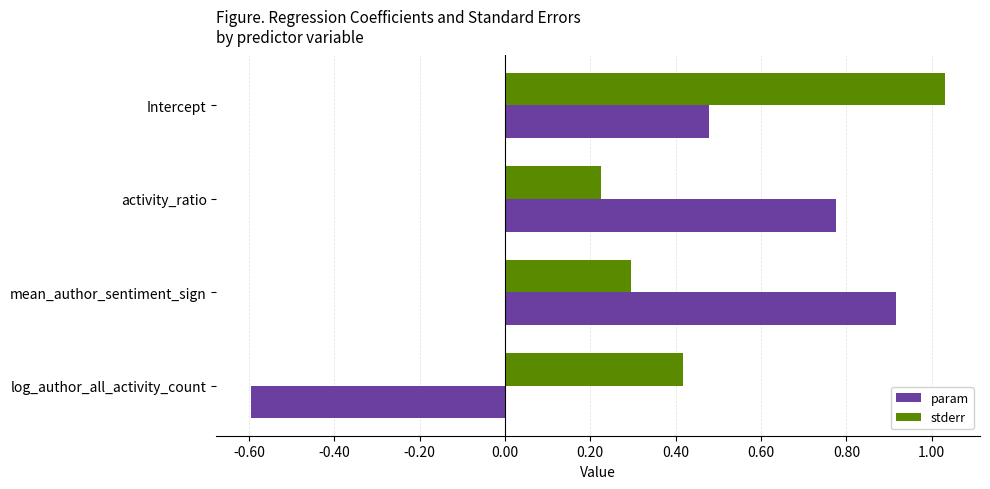

Which series has the widest spread of values?

param